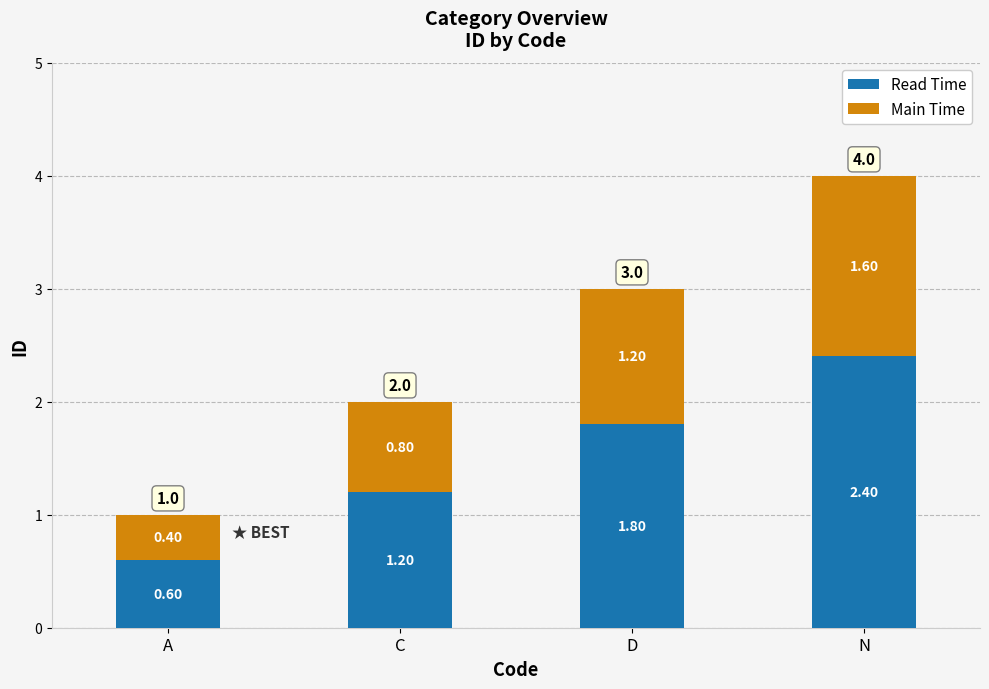

At which label does Read Time first exceed 1?

C